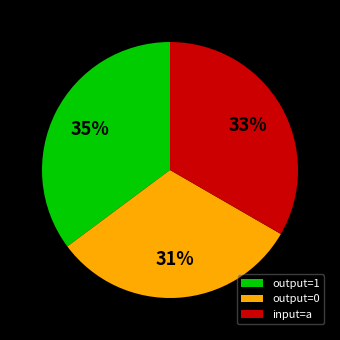

Count the number of slices in the pie.

3